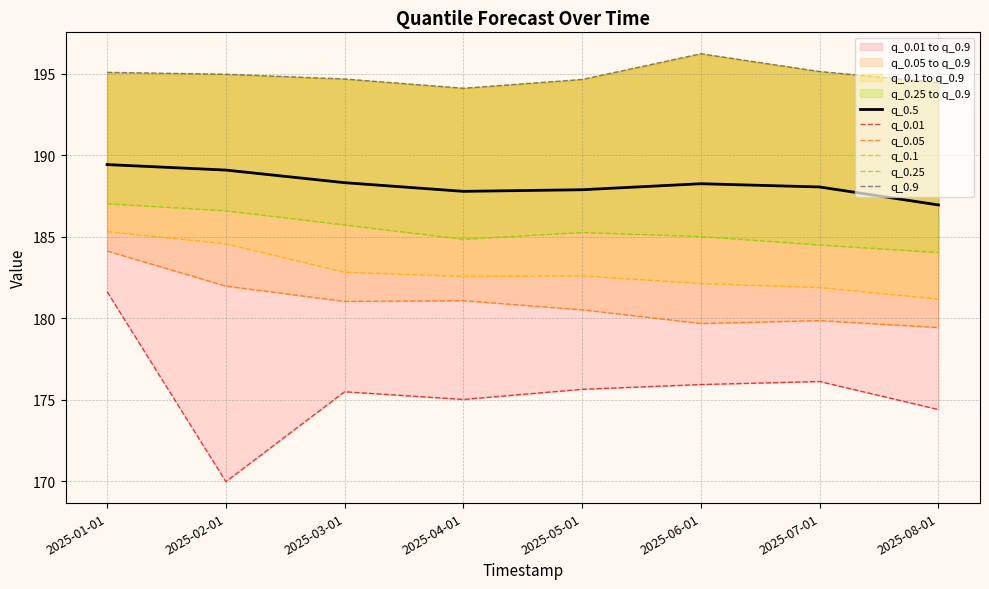

True or false: q_0.25 has a value of 279.7 at 2025-05-01.

False